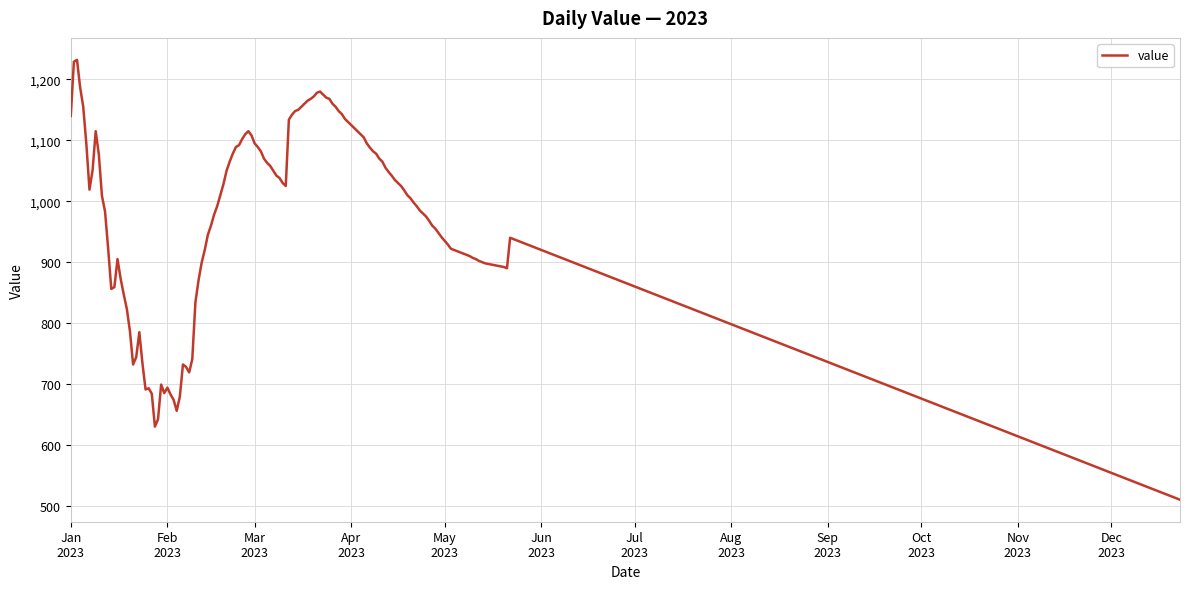

What is the difference between the maximum and minimum values?

722